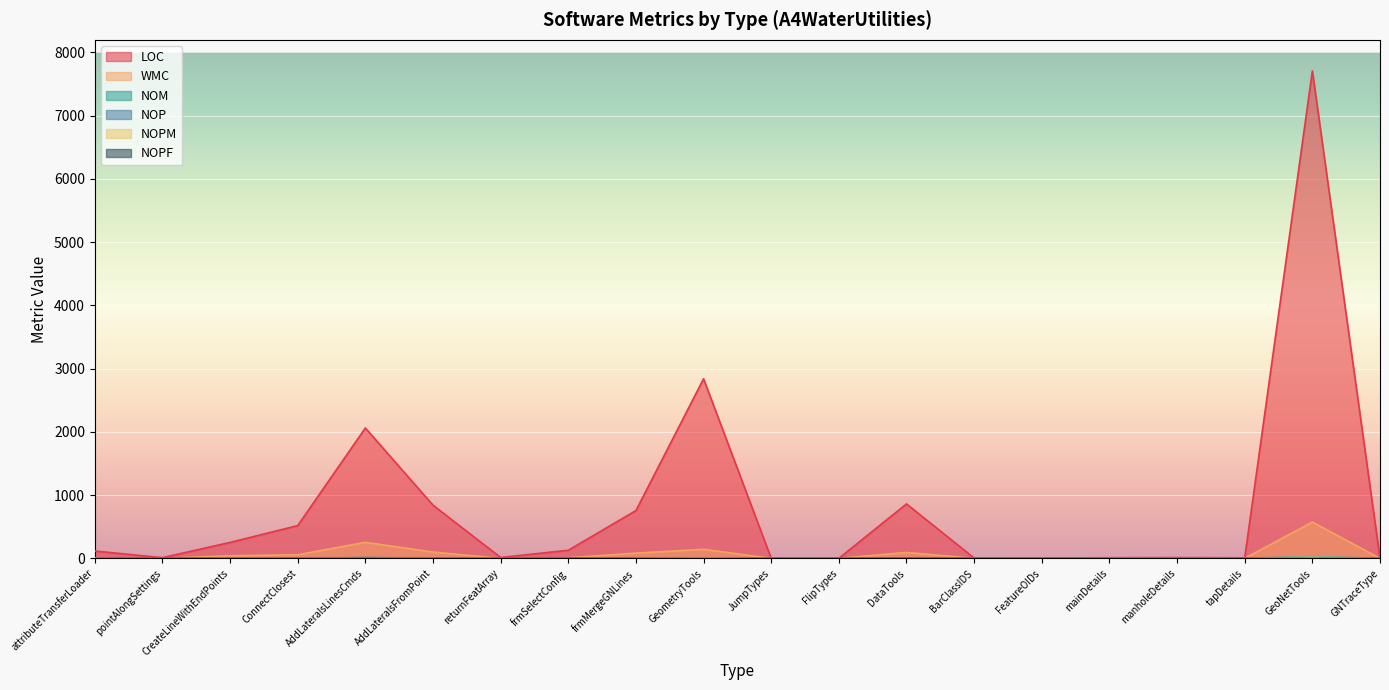

True or false: NOPM and WMC cross at least once.

False